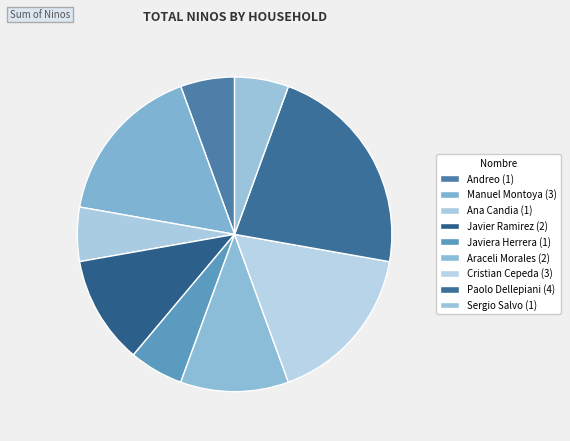

Count the number of slices in the pie.

9